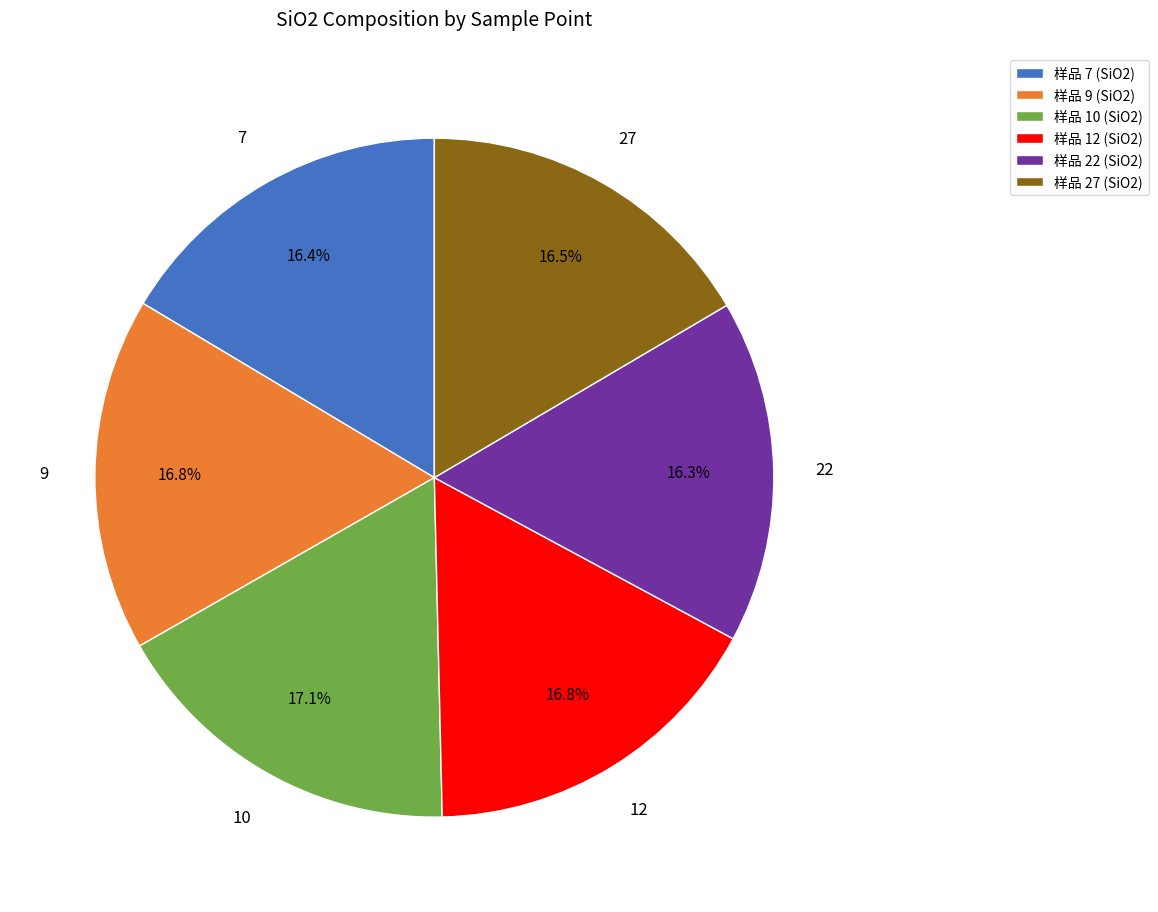

What is the ratio of the value at 样品 10 (SiO2) to the value at 样品 12 (SiO2)?

1.0